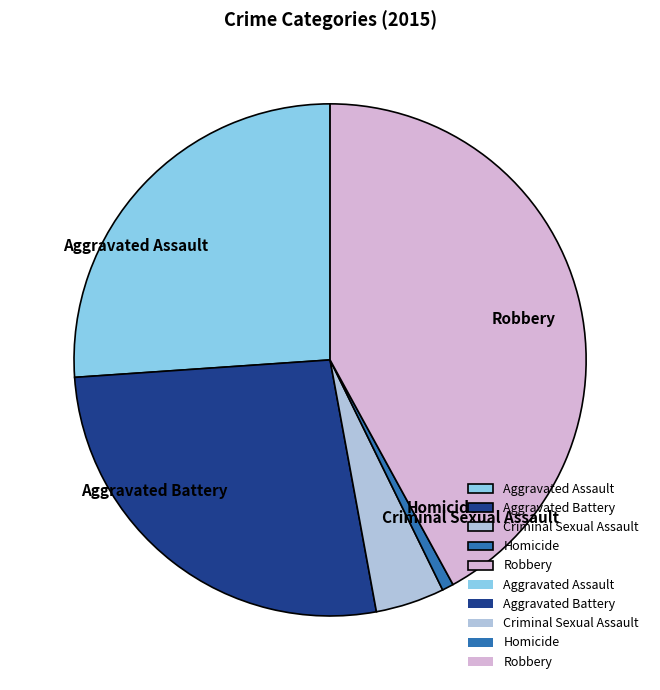

How many segments does this pie chart have?

5